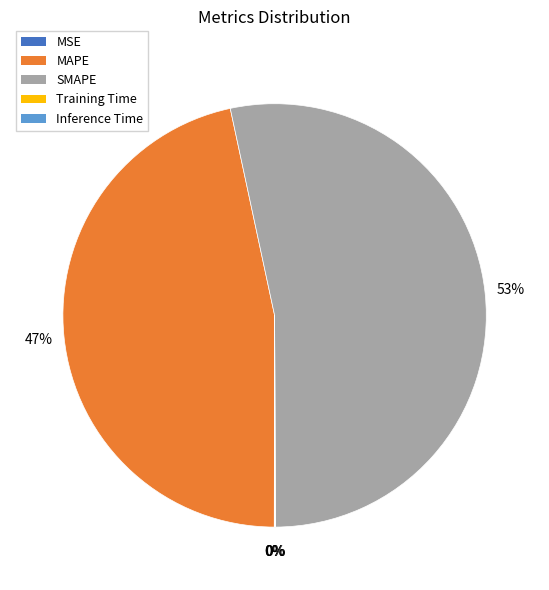

To the nearest percent, what percentage of the pie is SMAPE?

53%